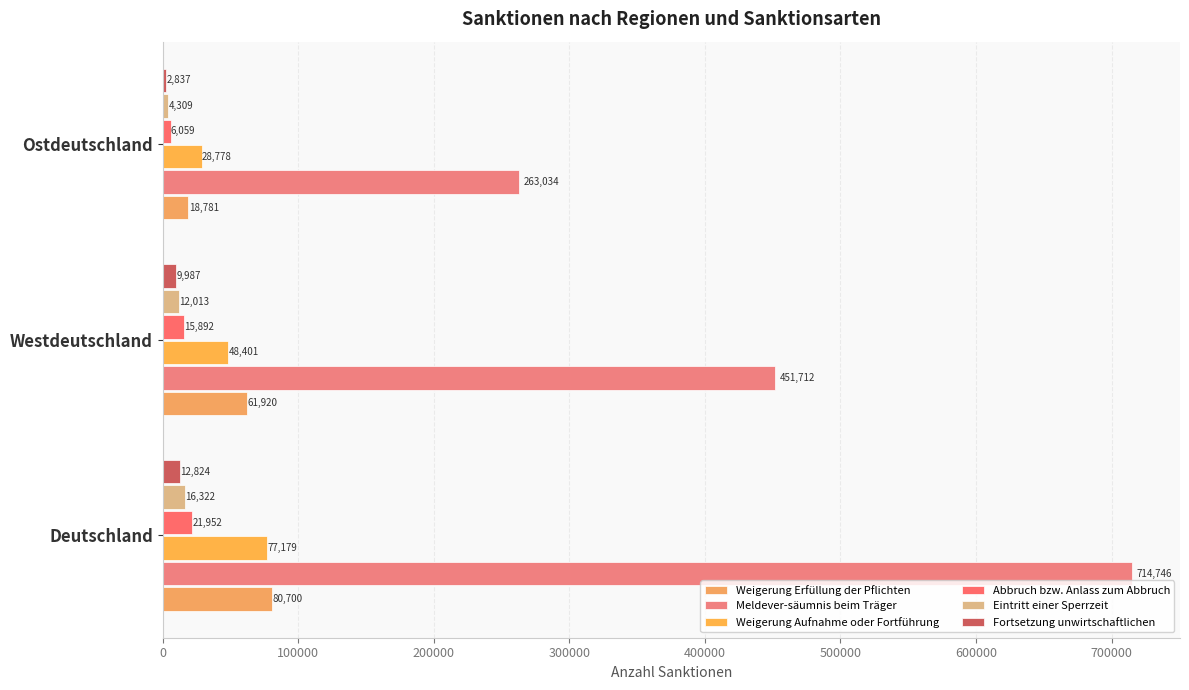

How many data points in Meldever-säumnis beim Träger are less than 451711?

1